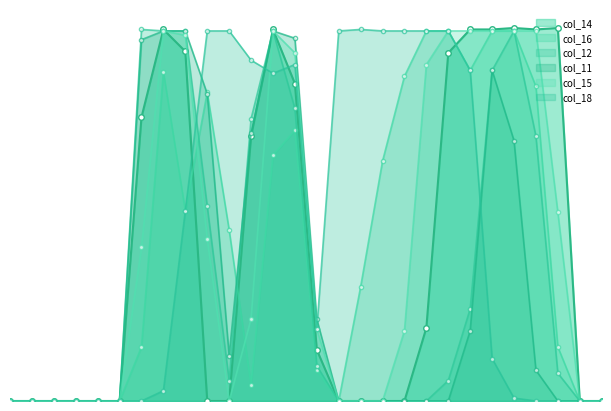

How many lines are shown in the chart?

6